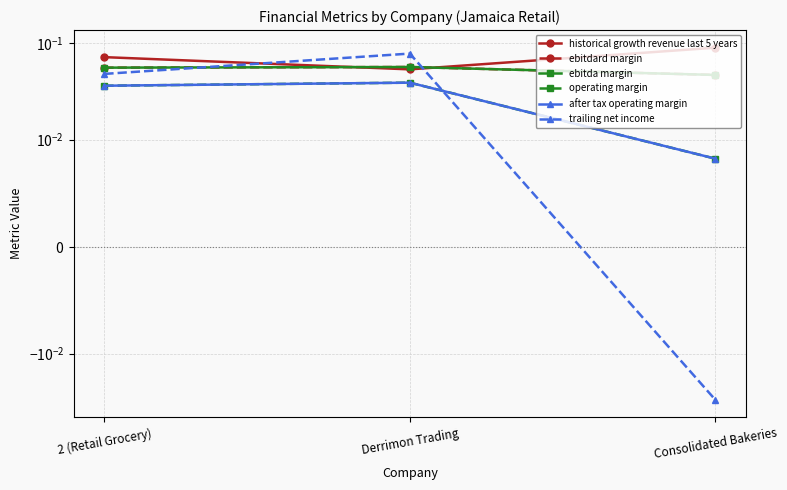

Reading right to left, what are all the values shown in this chart?

historical growth revenue last 5 years: 0.1	0.1	0.1
ebitdard margin: 0.0	0.1	0.1
ebitda margin: 0.0	0.1	0.1
operating margin: 0.0	0.0	0.0
after tax operating margin: 0.0	0.0	0.0
trailing net income: -0.0	0.1	0.0